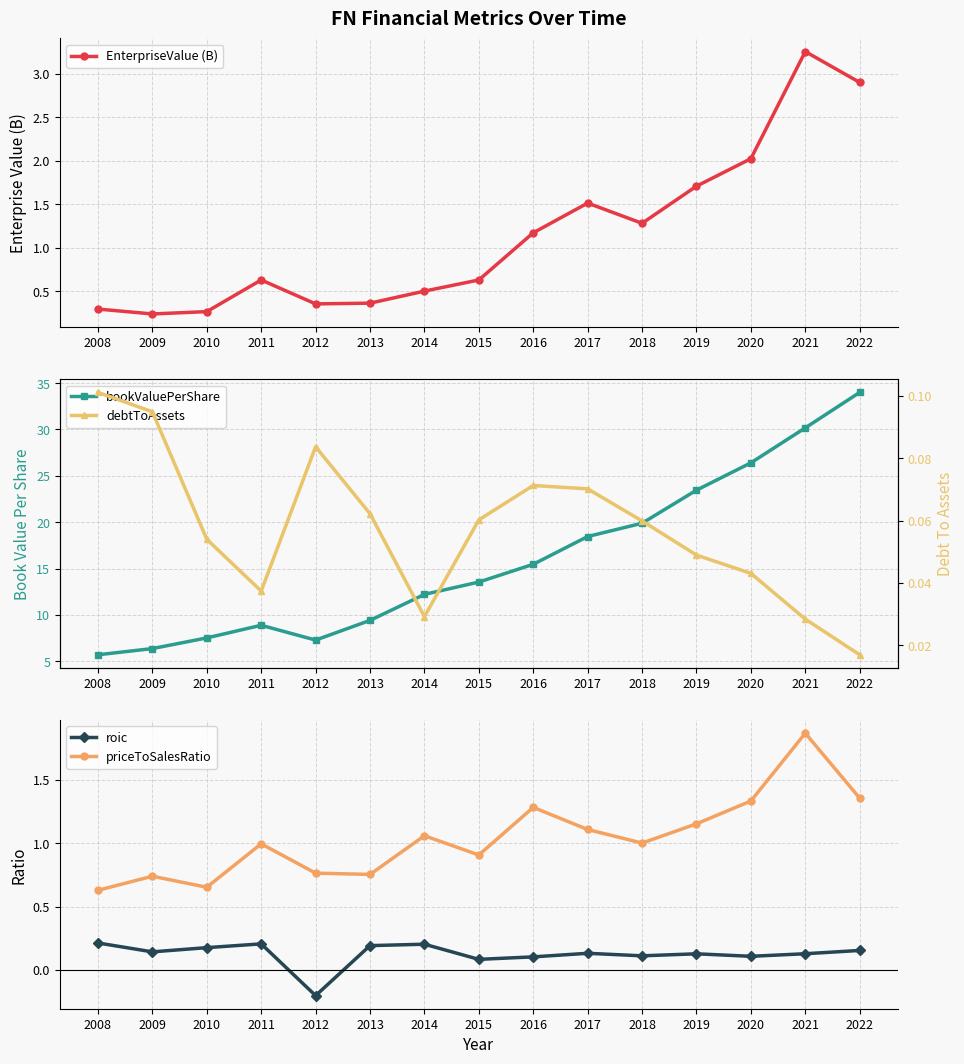

True or false: debtToAssets has a value of 0.1 at 2015.

False